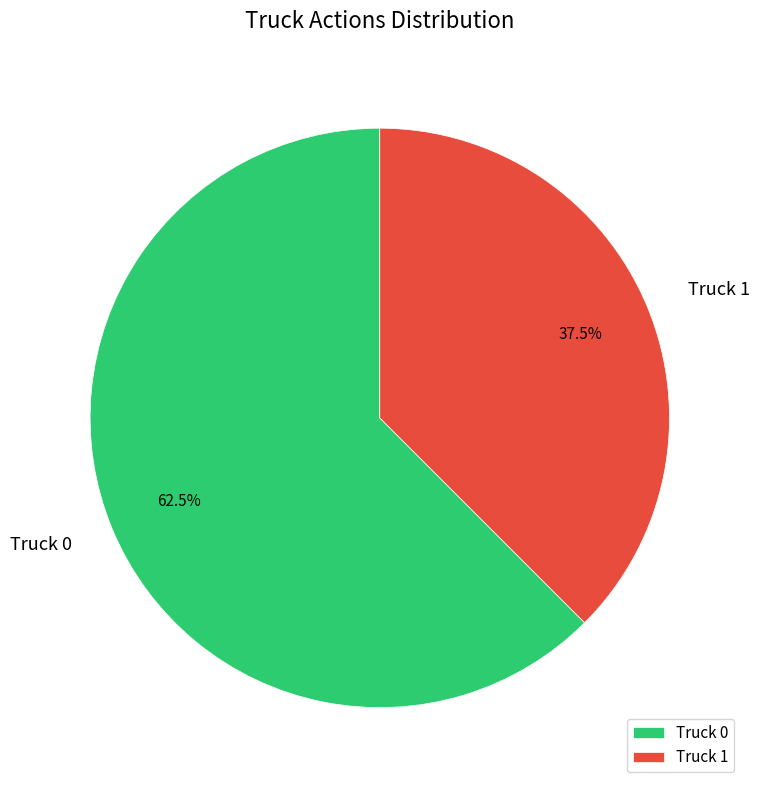

What is the total percentage of Truck 1 and Truck 0?

100.0%